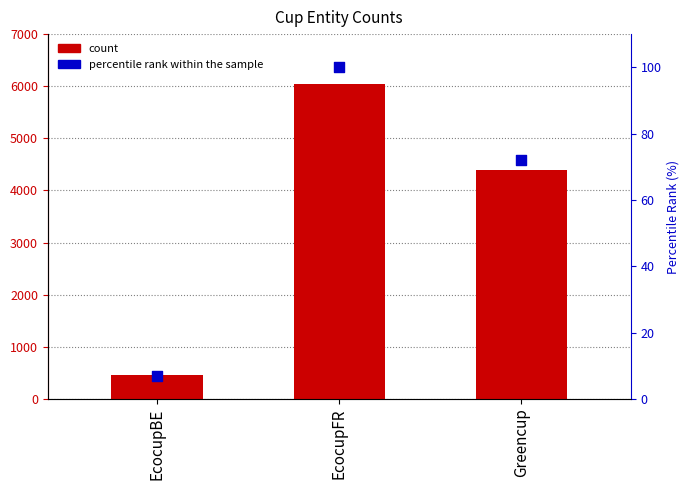

What are all the series names shown in the legend?

count, percentile rank within the sample